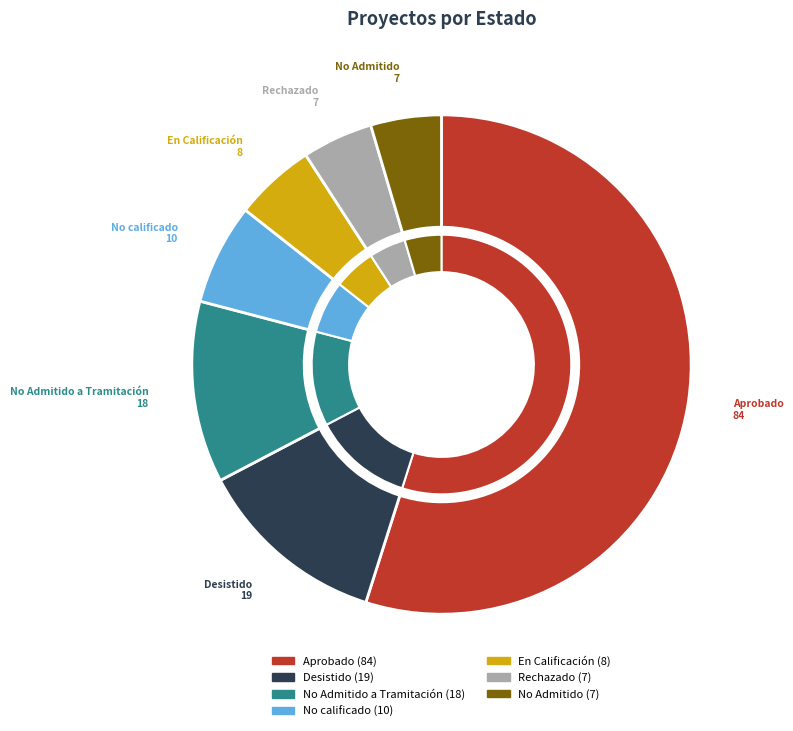

To the nearest percent, what percentage of the pie is No calificado?

7%